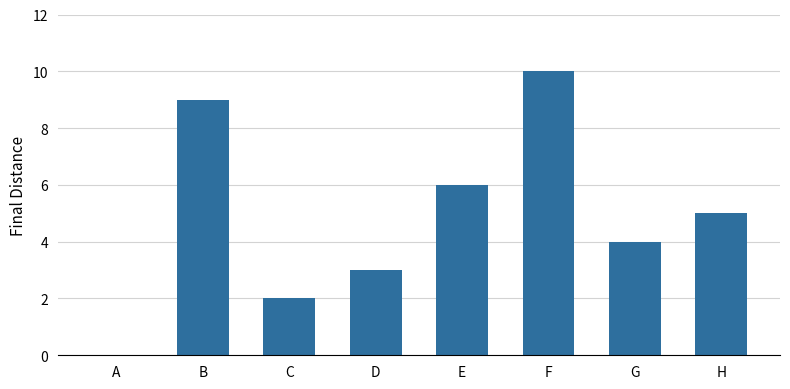

What is the change in value from C to E?

+4